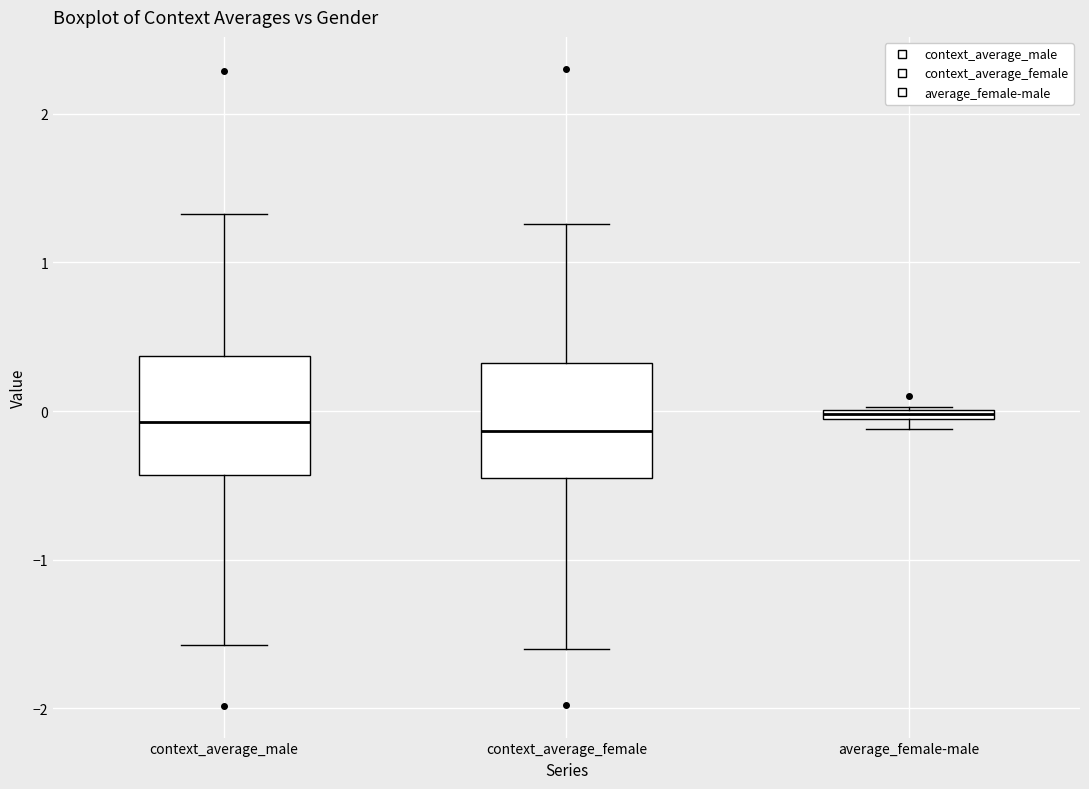

Where does the upper whisker of the box for context_average_male end on the y-axis? The values are not printed on the chart, so give them approximately, as read against the axis.

1.3